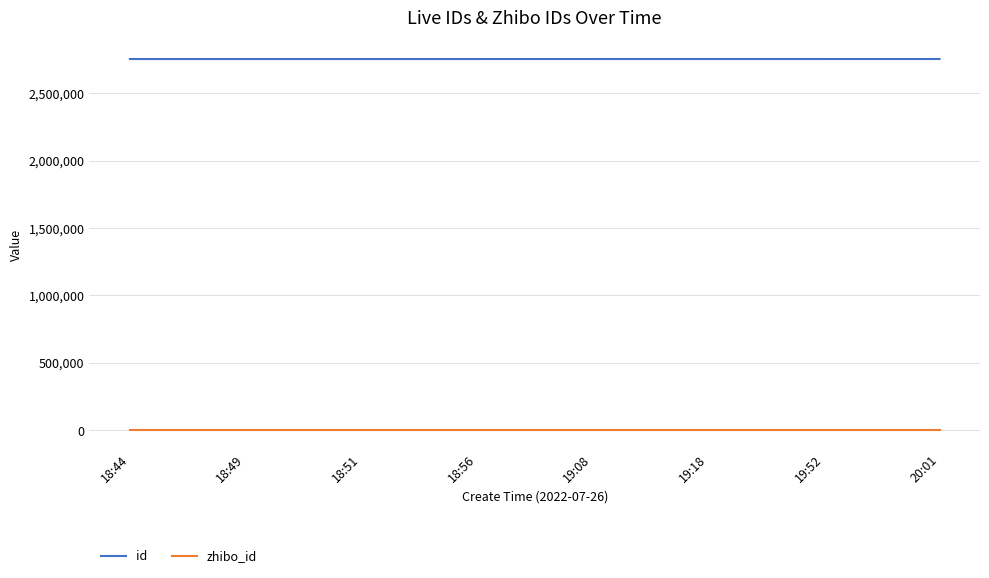

Rank the series by their maximum value, from lowest to highest.

zhibo_id, id